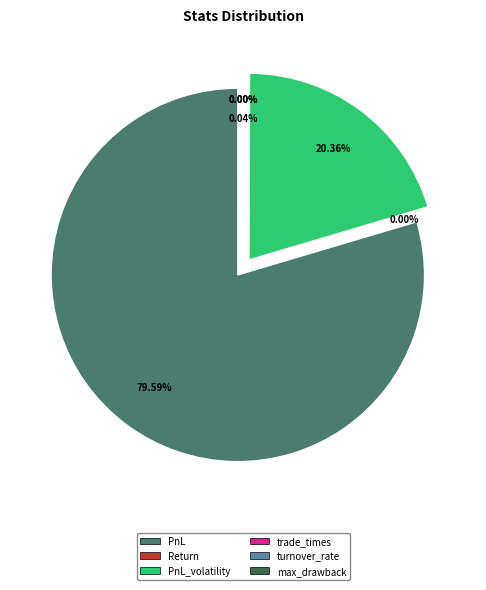

How much of the chart is everything except PnL_volatility?

79.6%